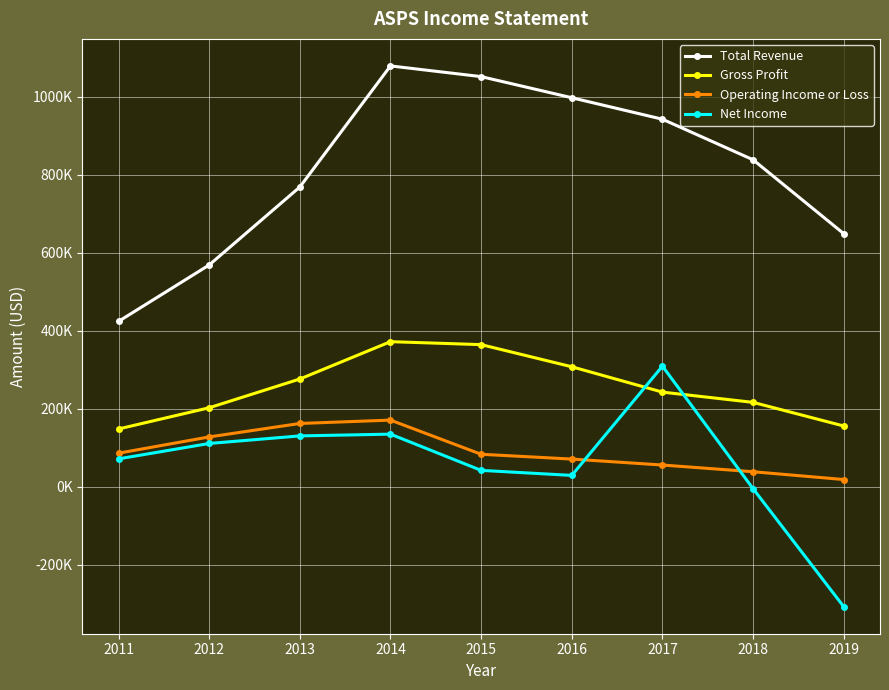

What are all the series names shown in the legend?

Total Revenue, Gross Profit, Operating Income or Loss, Net Income